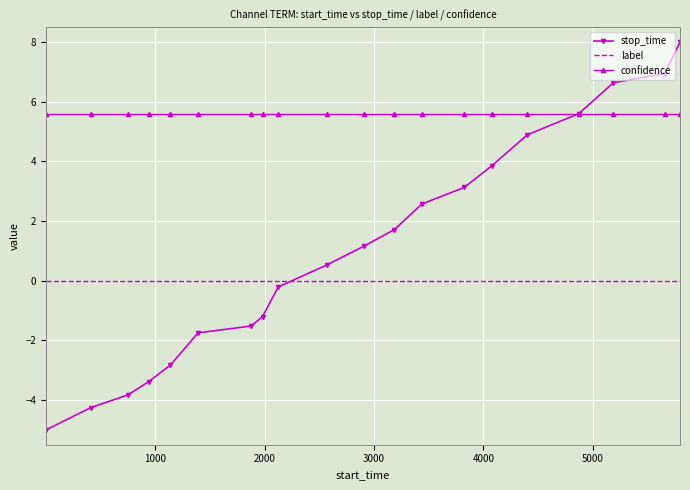

What is the difference between the second highest and minimum values in the stop_time series?

11.9